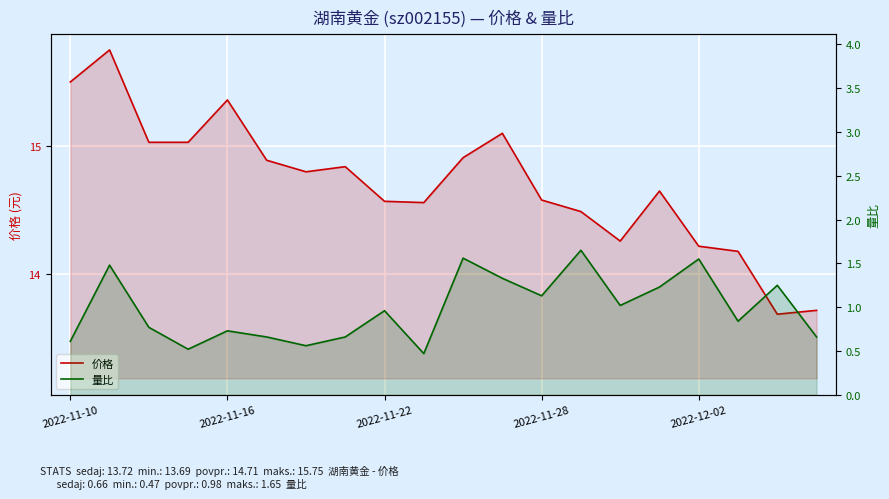

How many lines are shown in the chart?

2